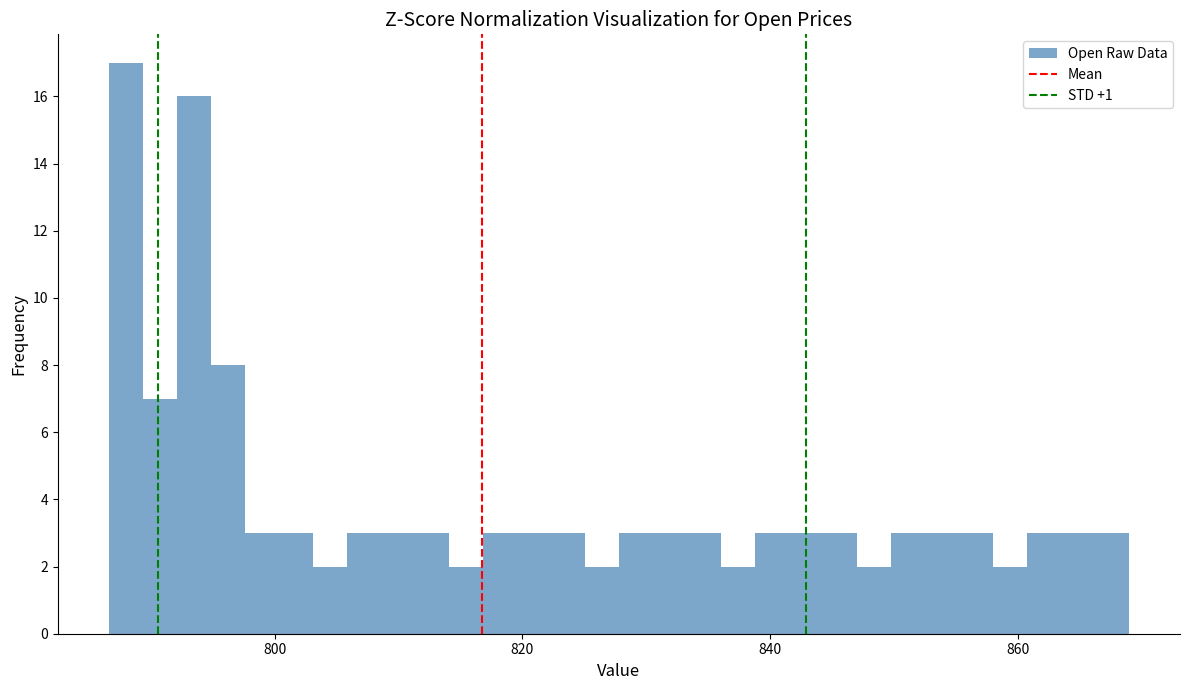

Read against the x-axis, roughly where is the centre of the tallest bar?

788